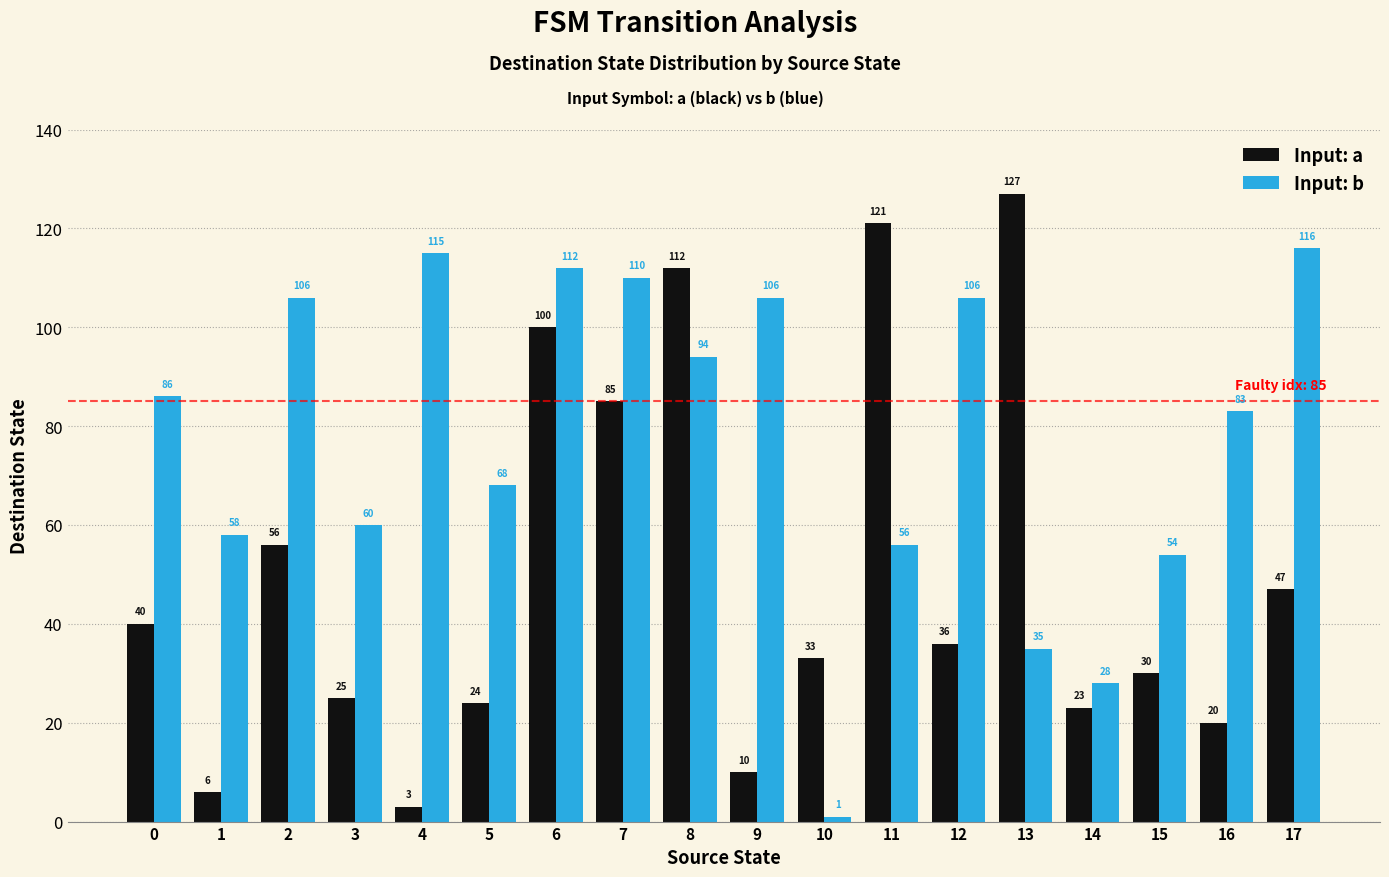

Rank the series at 10 from highest to lowest value.

Input: a, Input: b